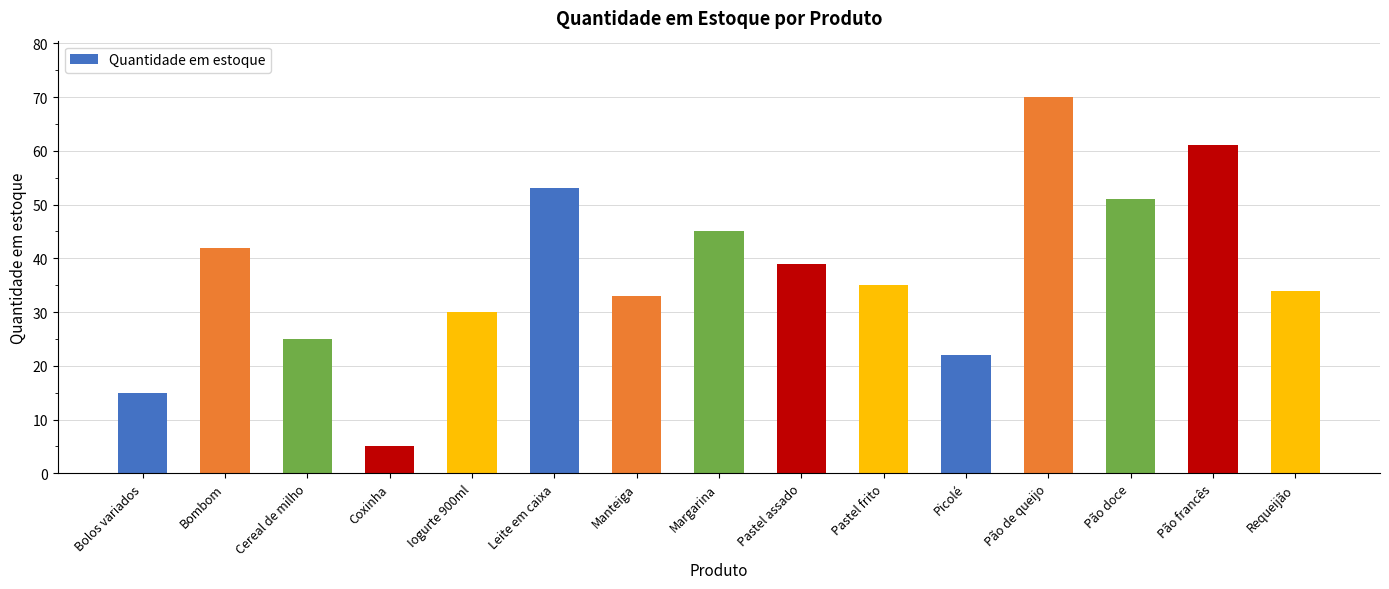

At which category does the chart reach its peak across all series?

Pão de queijo